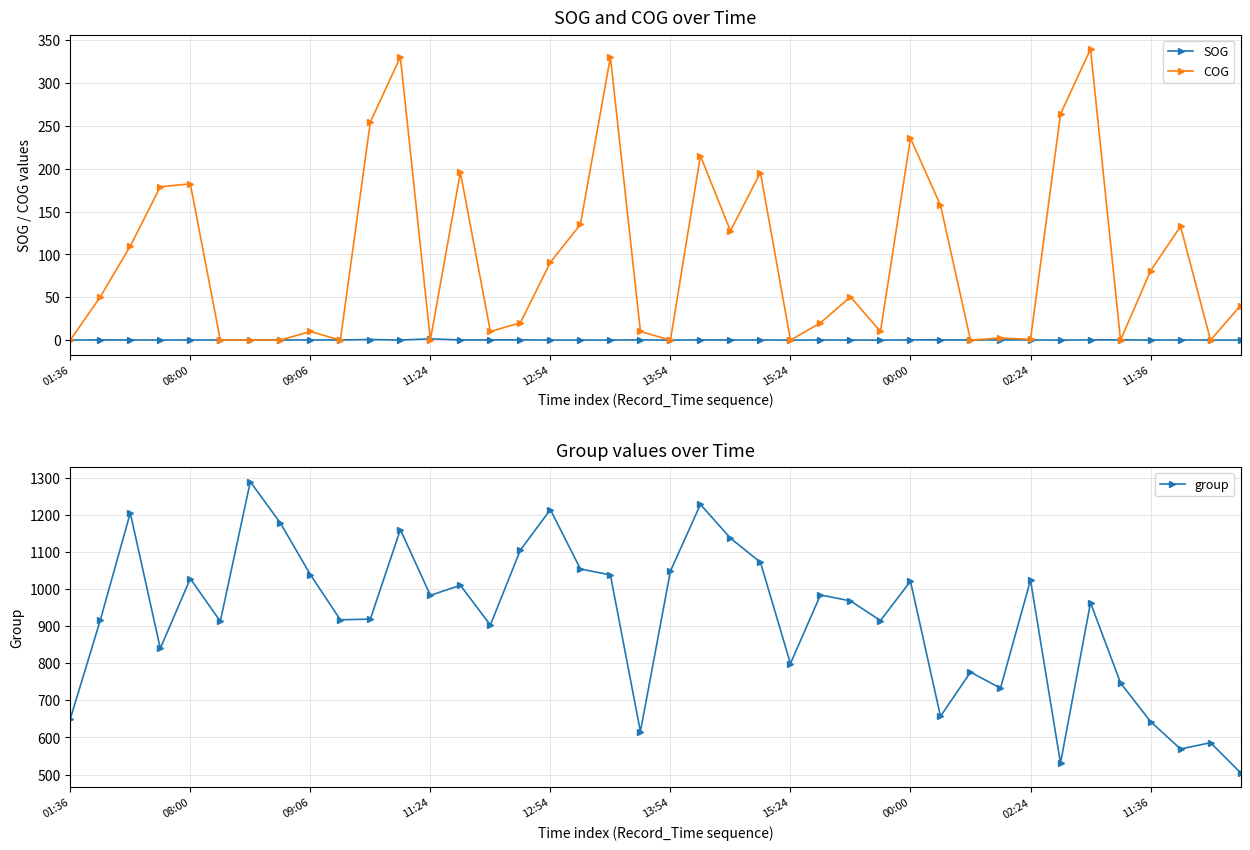

What is the value of the COG point at the 14th from the left?

196.0